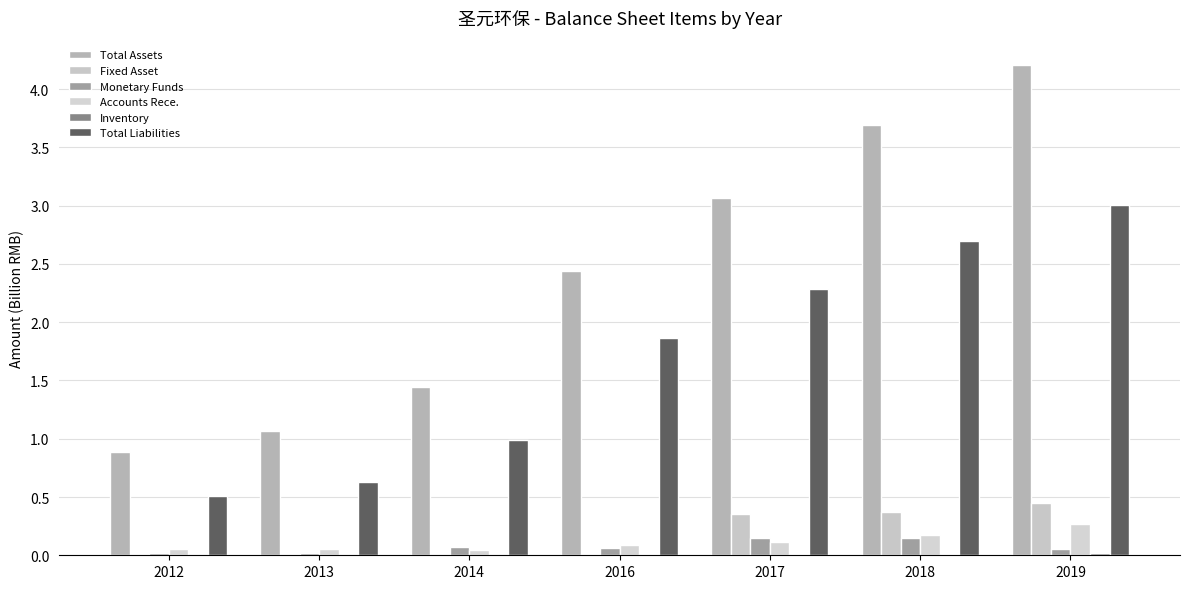

At how many categories does at least one series exceed 0?

7